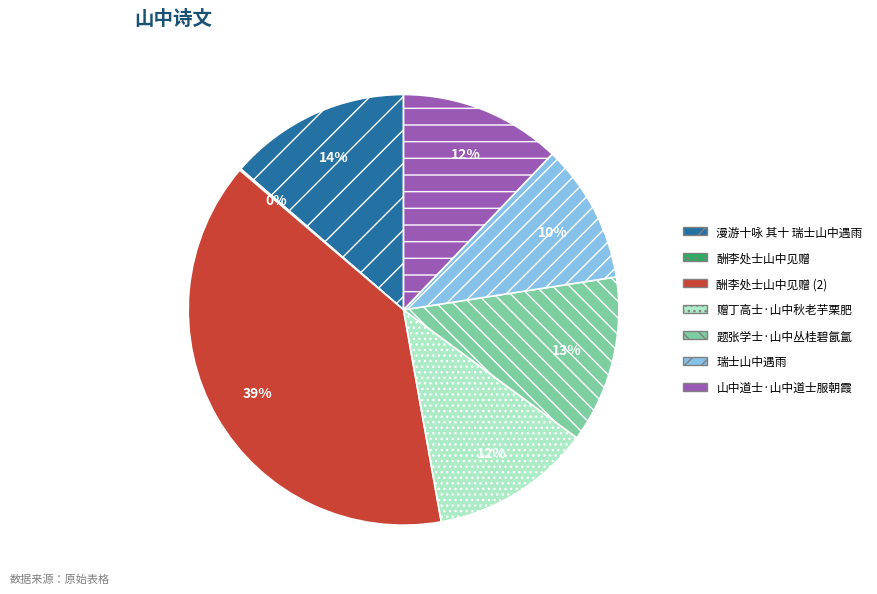

Between 题张学士·山中丛桂碧氤氲 and 瑞士山中遇雨, which is larger?

题张学士·山中丛桂碧氤氲